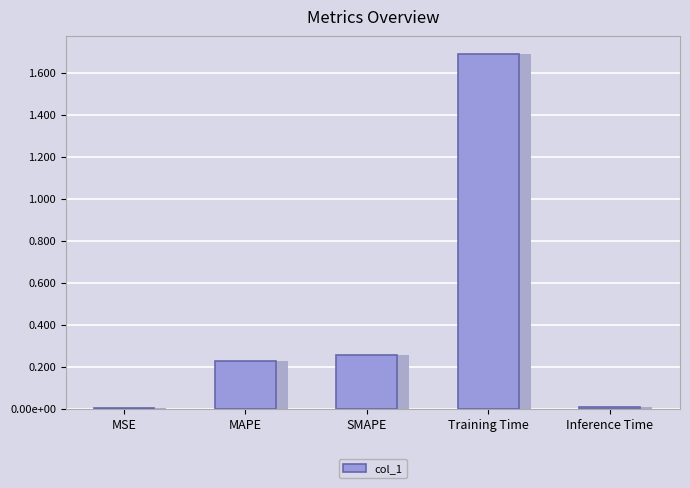

Reading left to right, extract all data points from this chart.

0.0	0.2	0.3	1.7	0.0